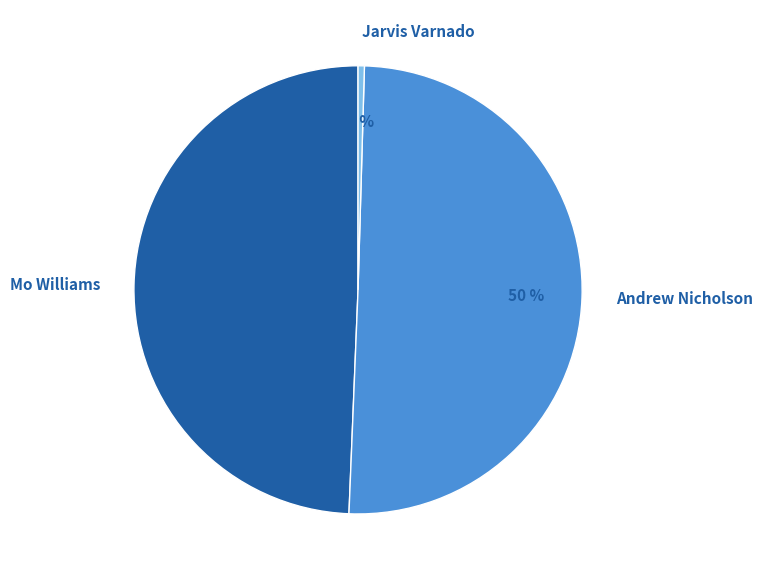

Count the number of slices in the pie.

3